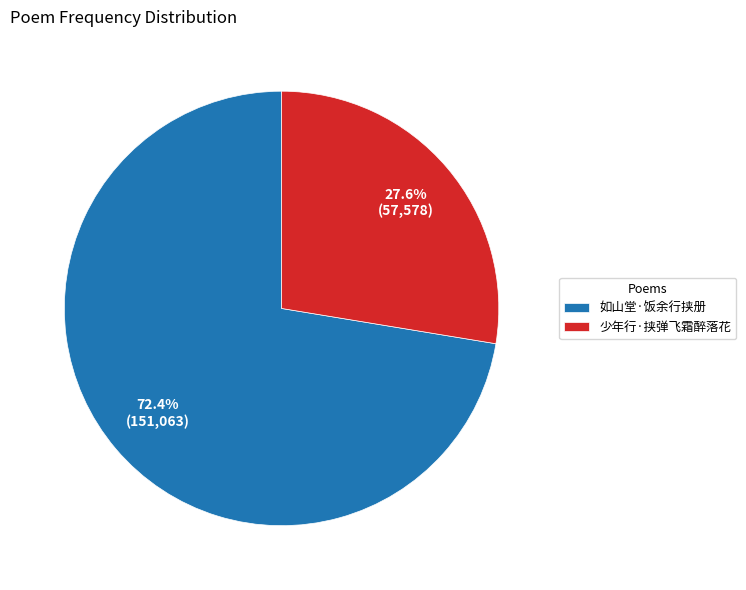

How many slices are in this pie chart?

2